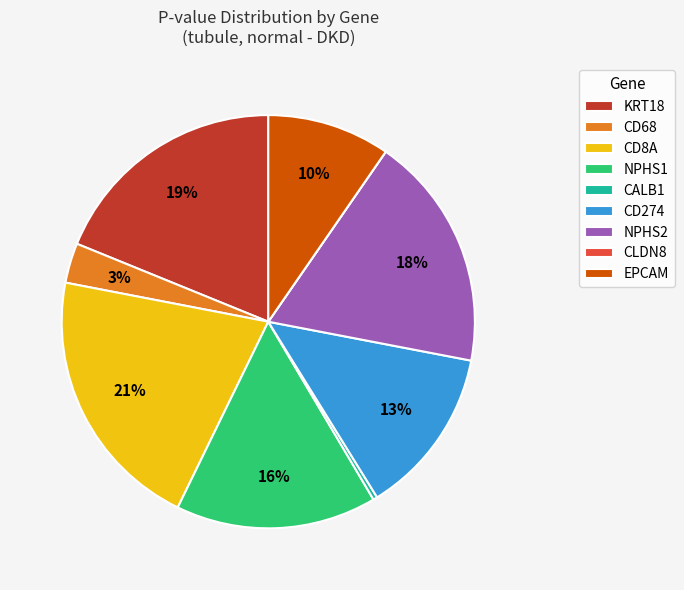

Does KRT18 account for over 50% of the chart?

No